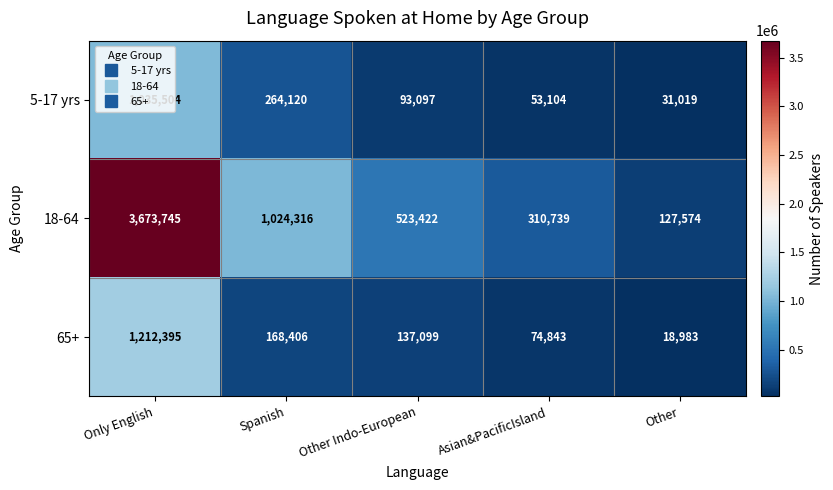

At Other, list the series in order from smallest to largest.

65+, 5-17 yrs, 18-64